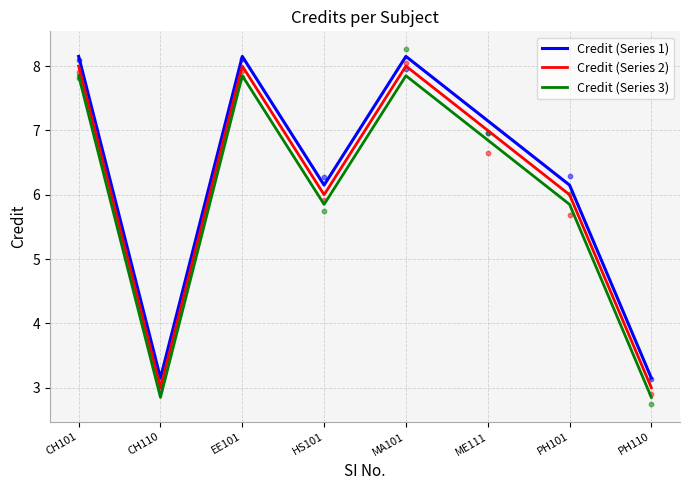

What are all the series names shown in the legend?

Credit (Series 1), Credit (Series 2), Credit (Series 3)